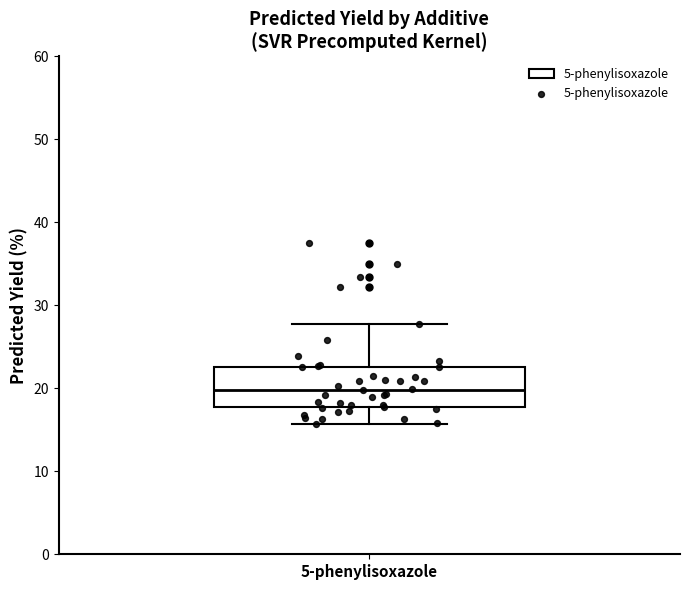

Transcribe this box plot: give where the median line is, the range the box spans, and where the two whiskers end, as read against the y-axis. The values are not printed on the chart, so give them approximately, as read against the axis.

median 20, box 18 to 23, whiskers 16 to 28